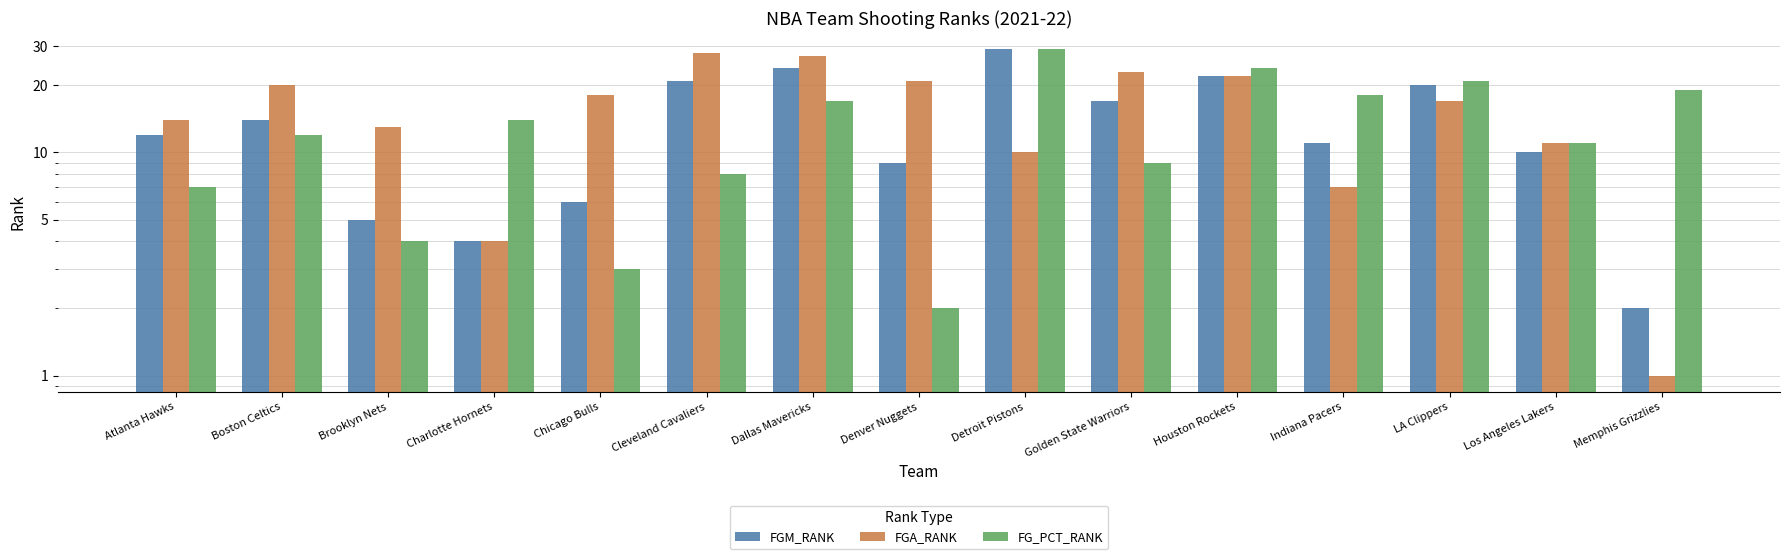

At which label does FG_PCT_RANK reach its peak?

Detroit Pistons